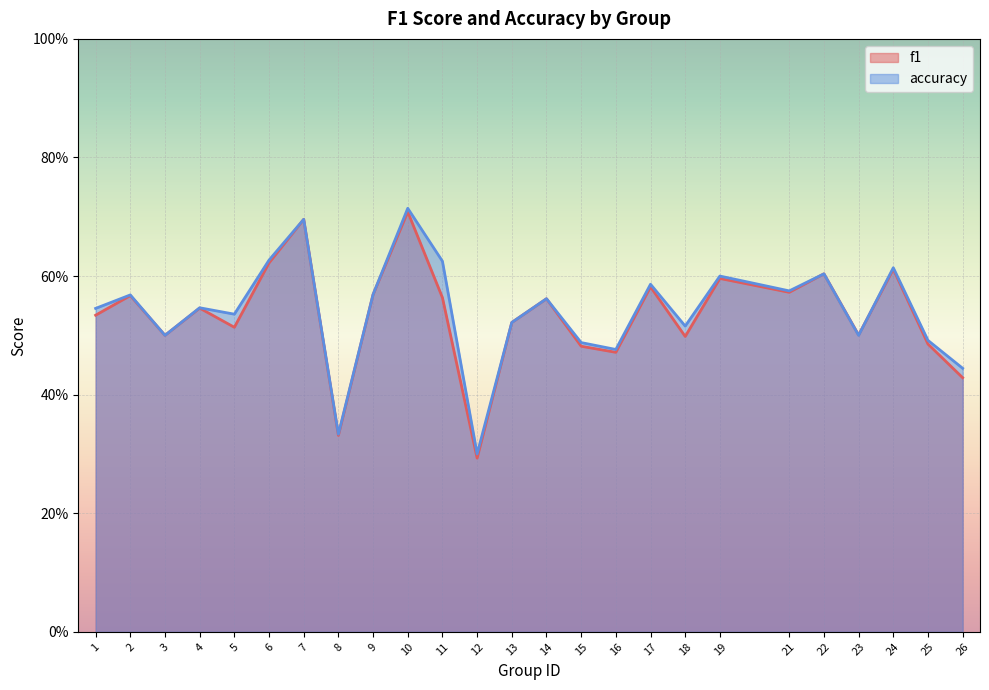

Which series ends up on top after the final intersection of f1 and accuracy?

accuracy